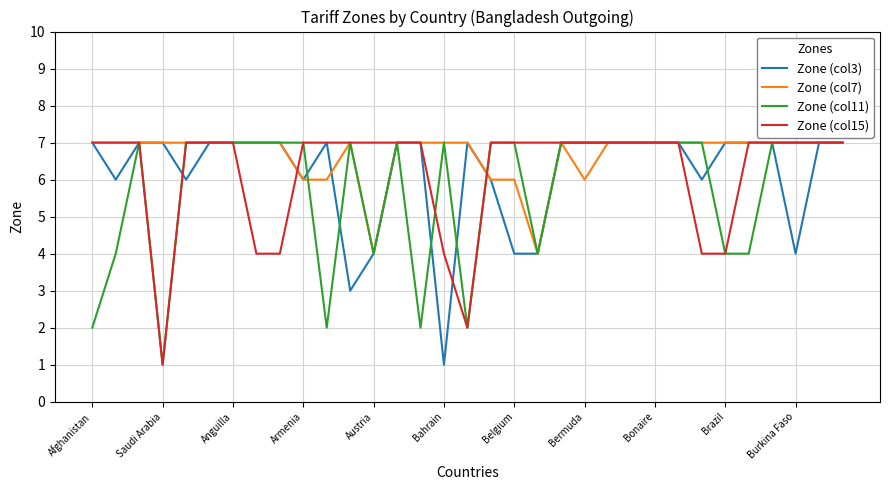

Does the chart display data point markers on the line(s)?

No